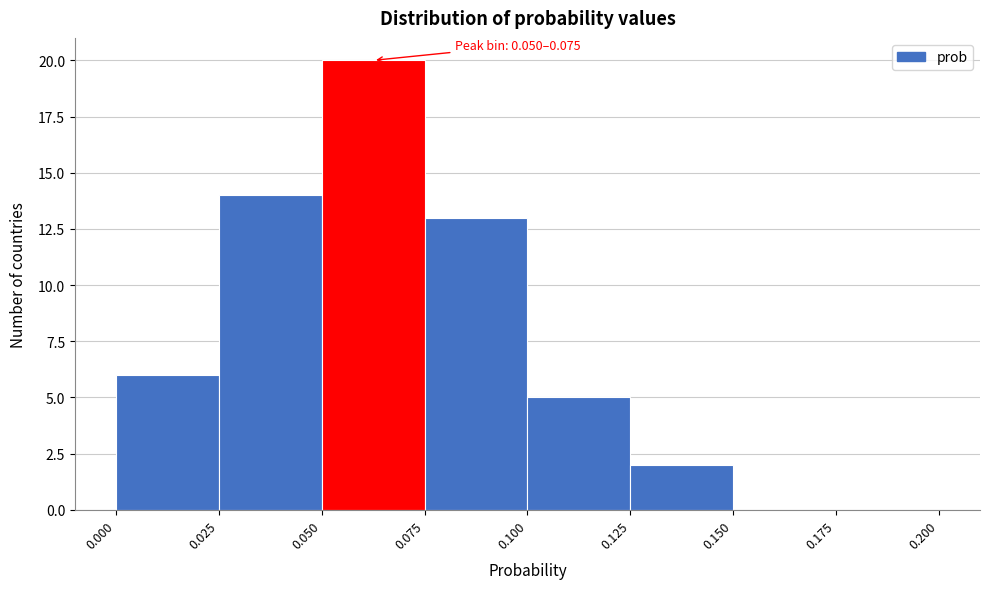

Which range on the x-axis has the tallest bar?

0.050 to 0.075